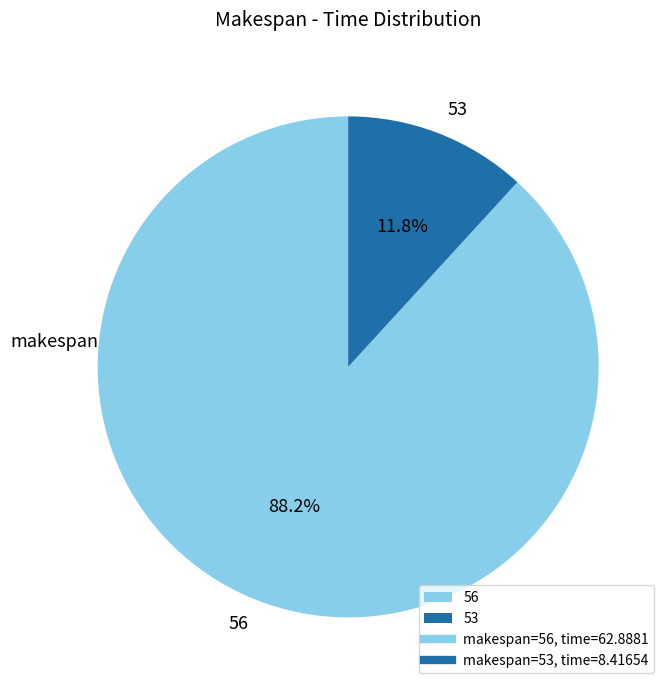

Does any single category account for the majority?

Yes